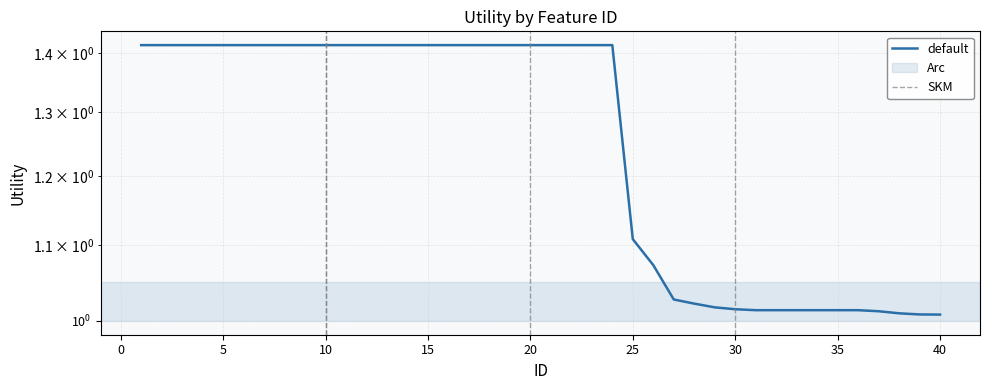

What is the value of the 20th point from the left?

1.4